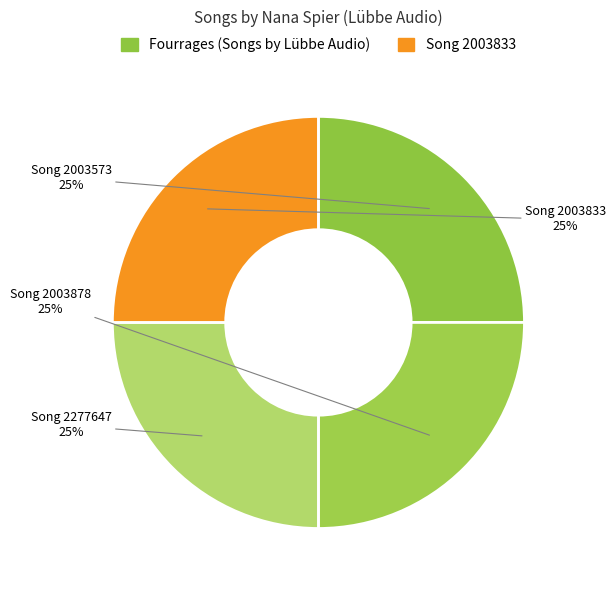

Is there a majority slice in this chart?

No